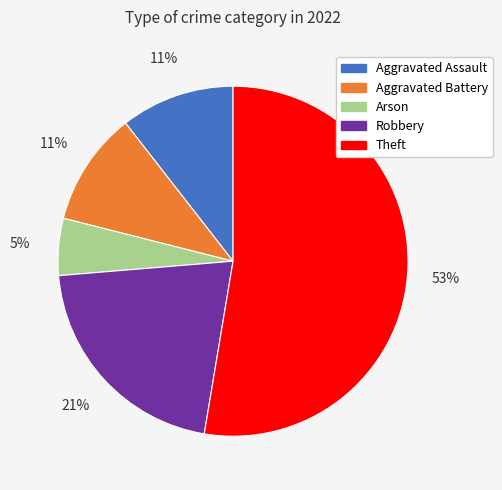

The Robbery slice represents 28% of the pie. True or false?

False